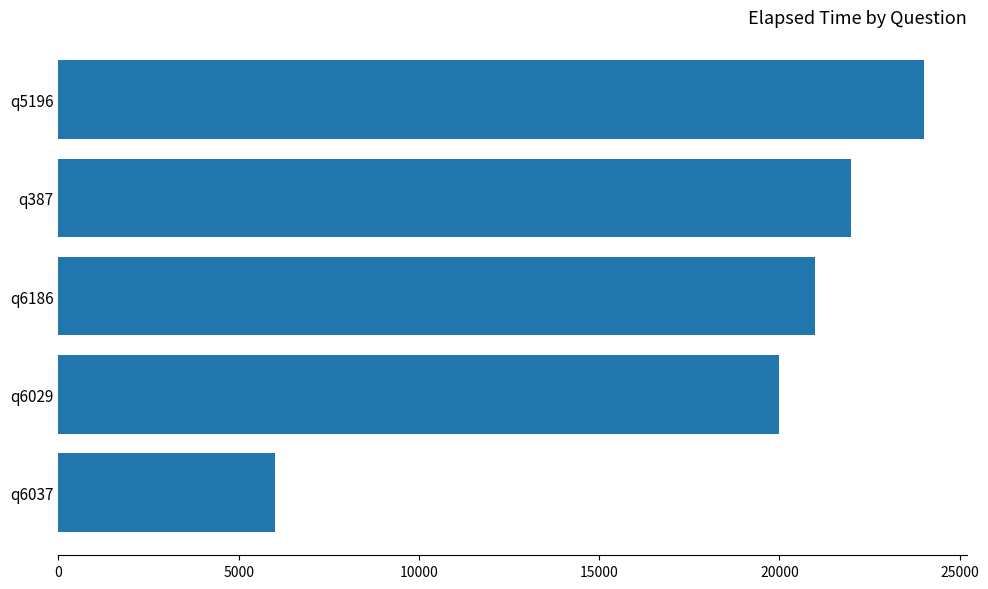

How many values are below 21000?

2